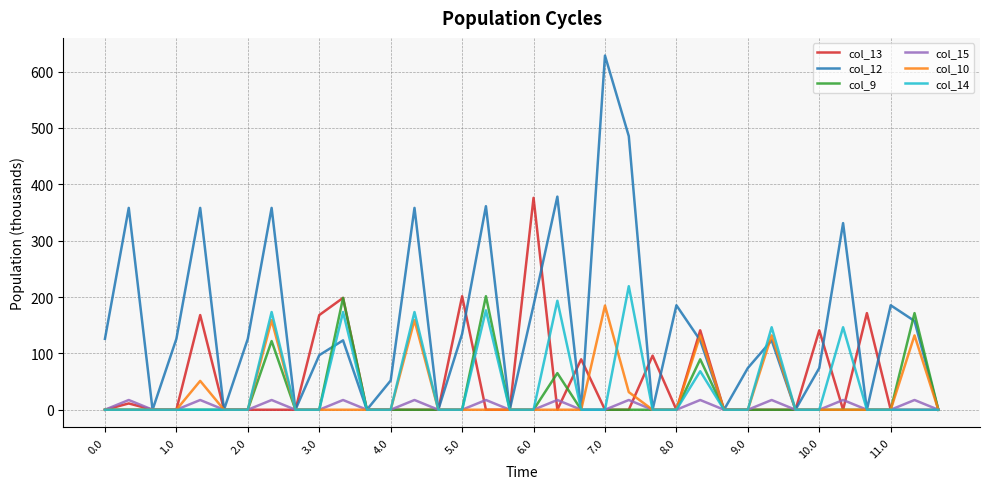

What is the maximum value shown in the chart?

628.3